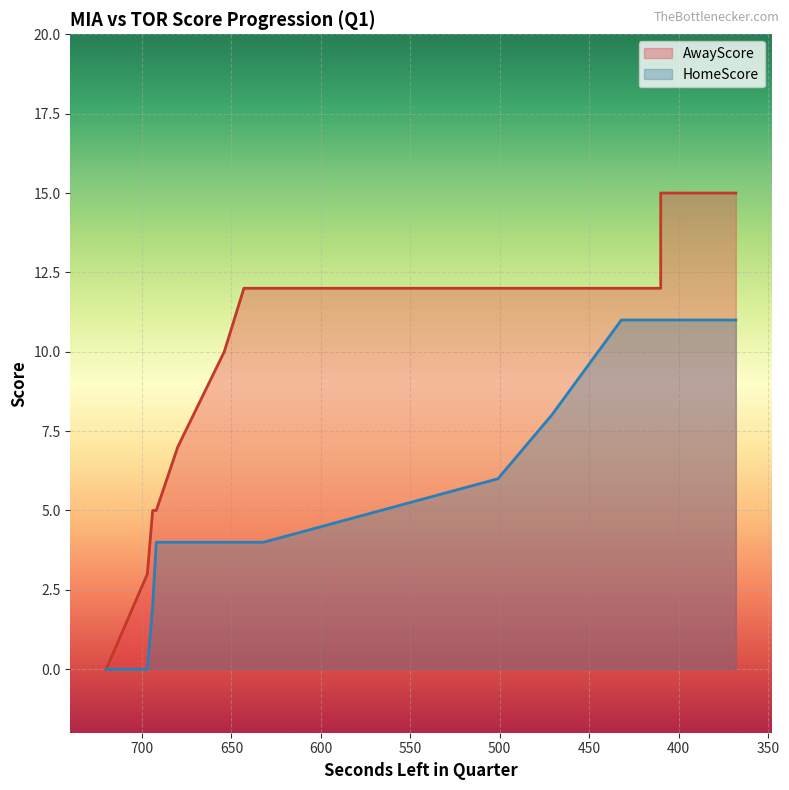

Reading left to right, extract all data points from this chart.

AwayScore: 720=0	697=3	694=5	692=5	680=7	654=10	643=12	632=12	501=12	471=12	432=12	414=12	410=12	410=13	410=15	410=15	385=15	381=15	380=15	368=15
HomeScore: 720=0	697=0	694=2	692=4	680=4	654=4	643=4	632=4	501=6	471=8	432=11	414=11	410=11	410=11	410=11	410=11	385=11	381=11	380=11	368=11